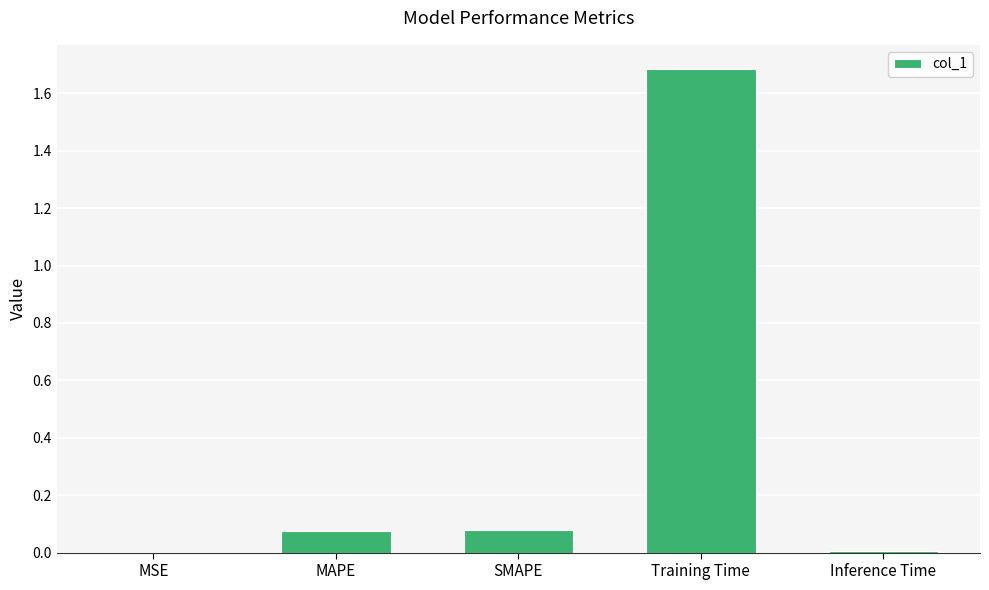

Are the bars horizontal?

No